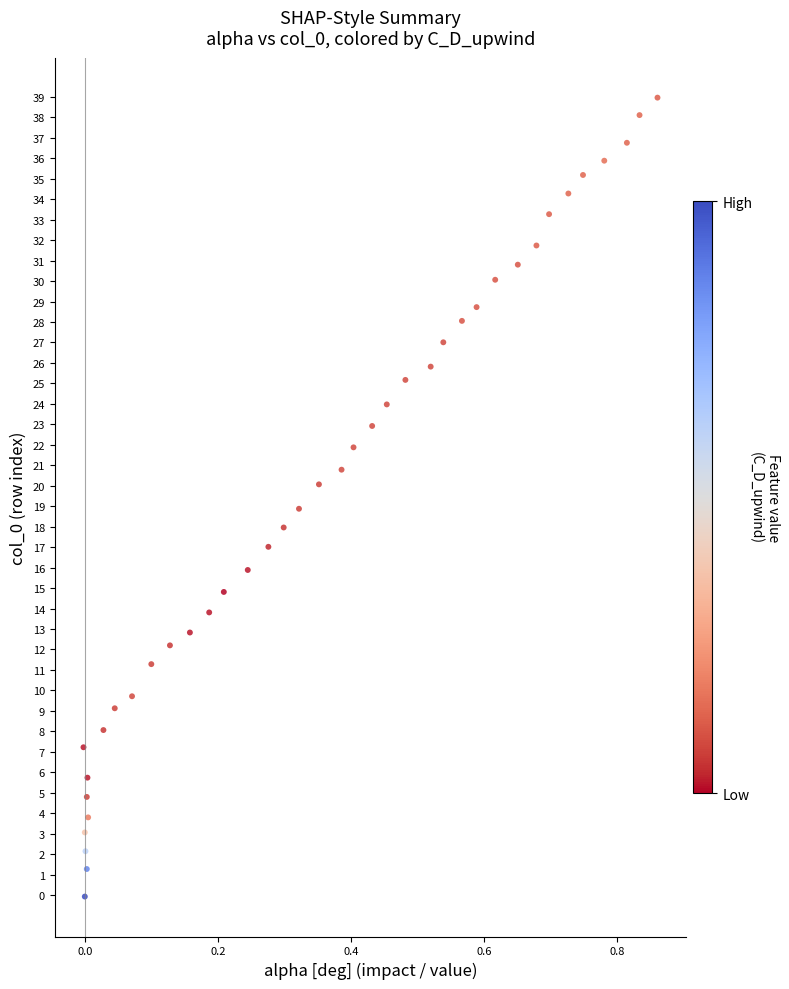

What is the range of Y values (max minus min)?

39.0